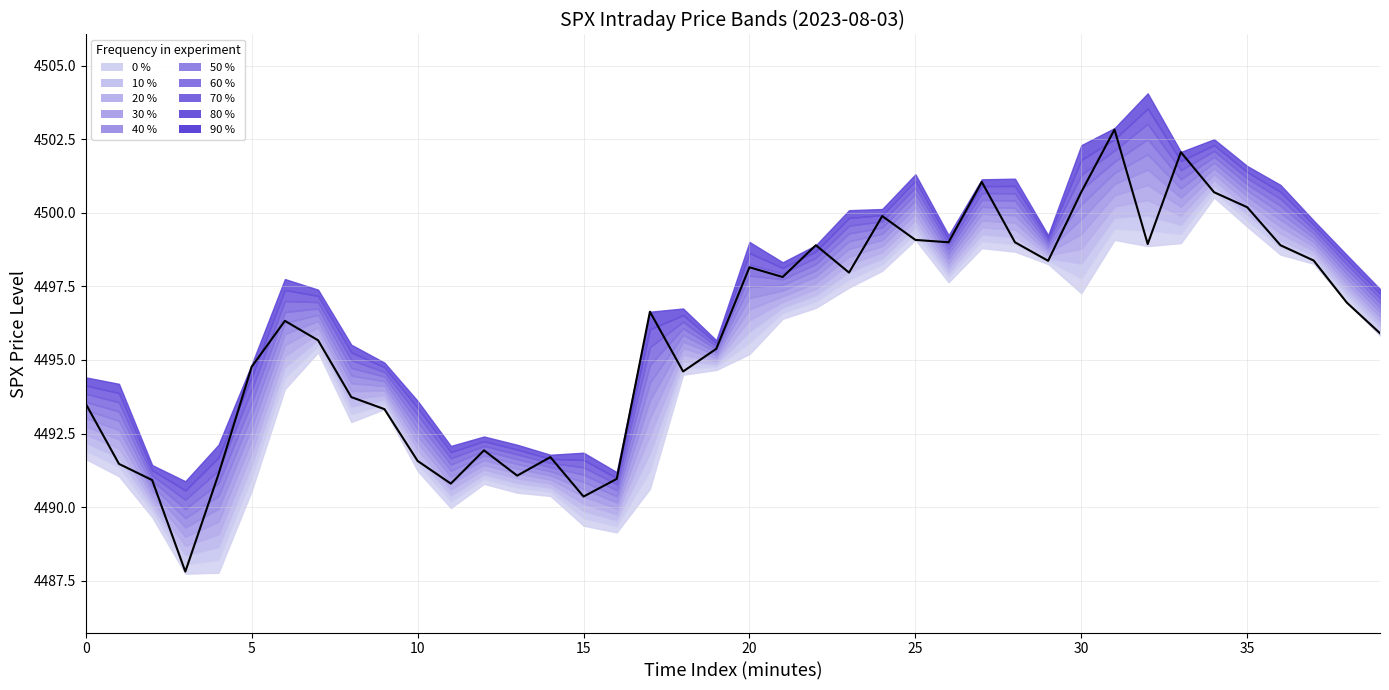

What is the label of the 23rd point from the left?

22